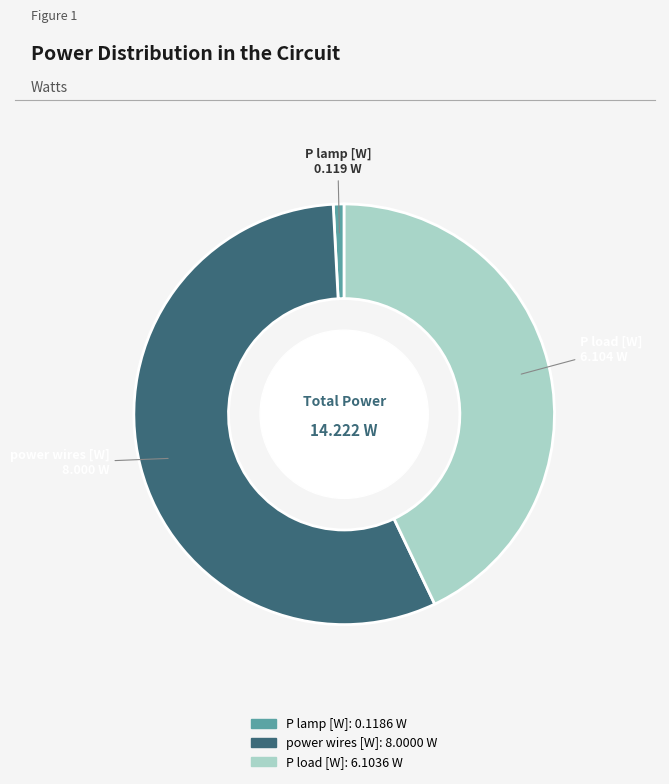

What is the majority slice?

power wires [W]